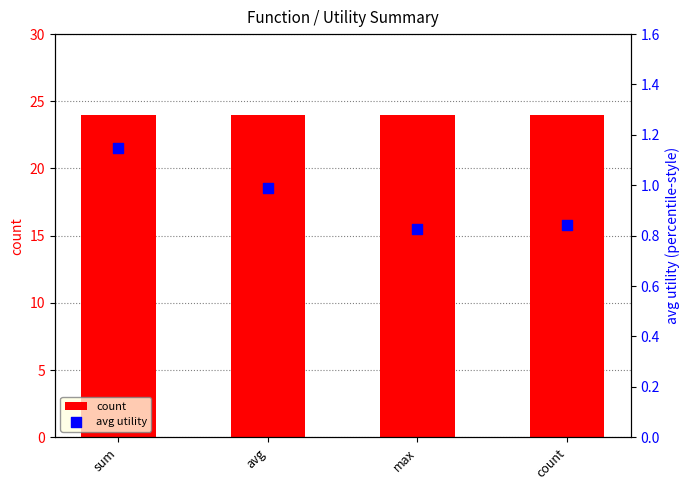

At which category is the sum across all series the highest?

sum